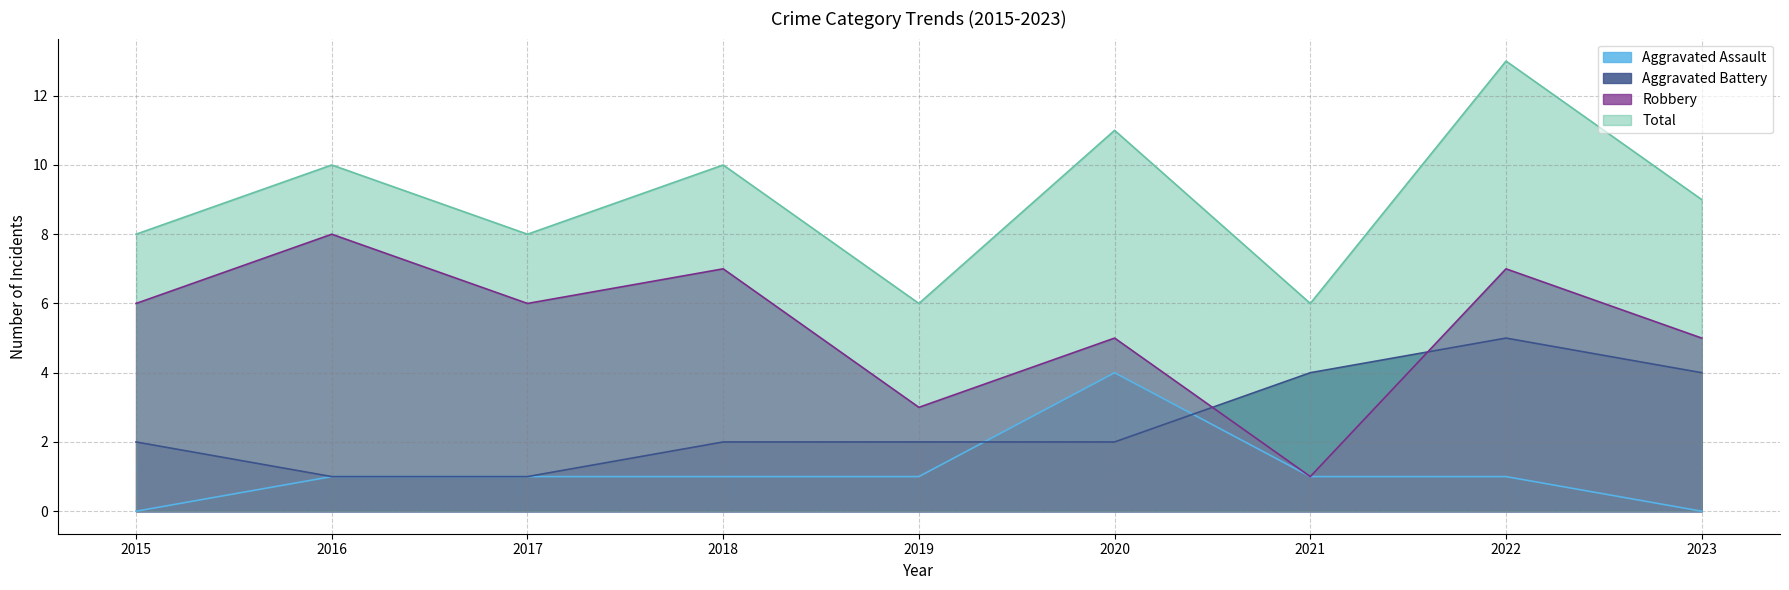

List the series in order of their overall mean, lowest first.

Aggravated Assault, Aggravated Battery, Robbery, Total